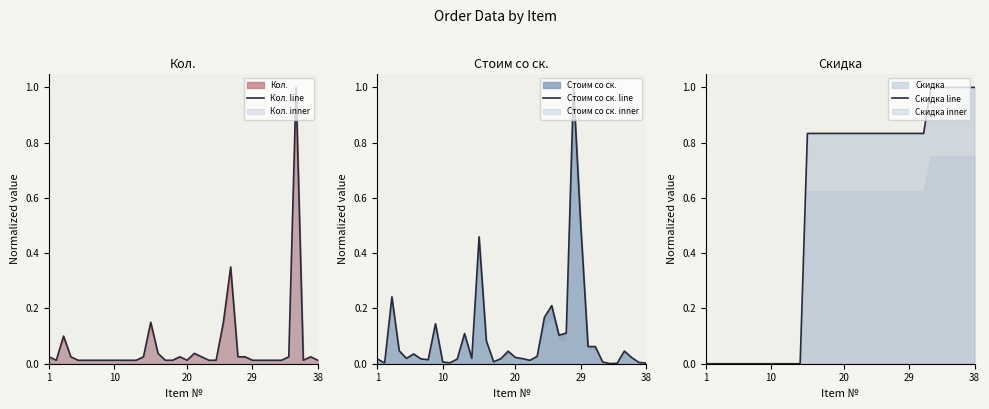

What is the sum of all Скидка line values?

21.2